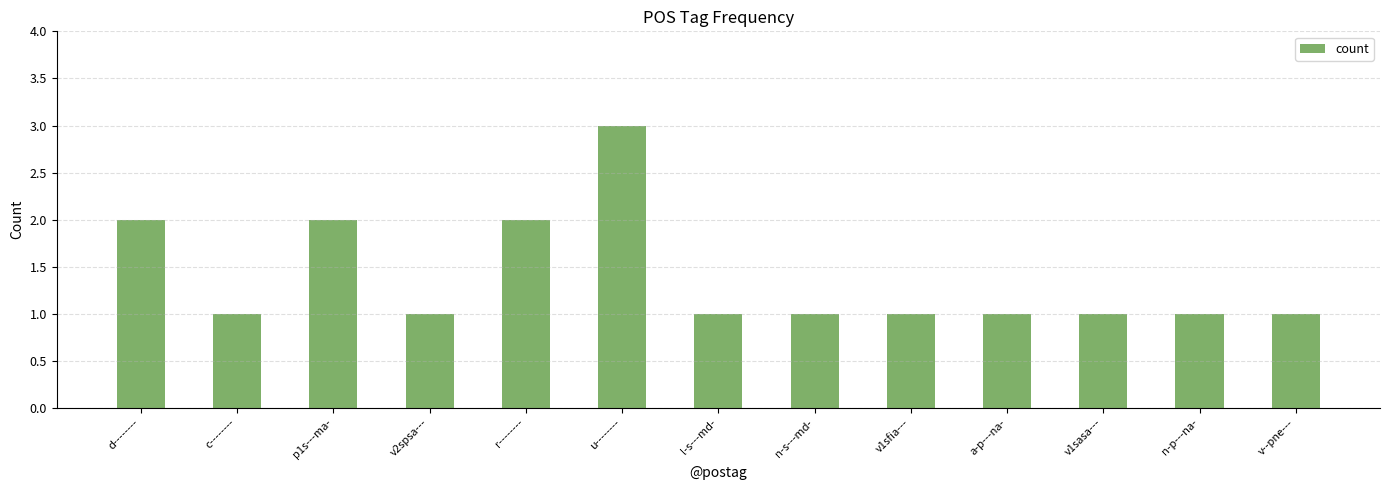

Reading left to right, what are all the values shown in this chart?

d--------=2	c--------=1	p1s---ma-=2	v2spsa---=1	r--------=2	u--------=3	l-s---md-=1	n-s---md-=1	v1sfia---=1	a-p---na-=1	v1sasa---=1	n-p---na-=1	v--pne---=1